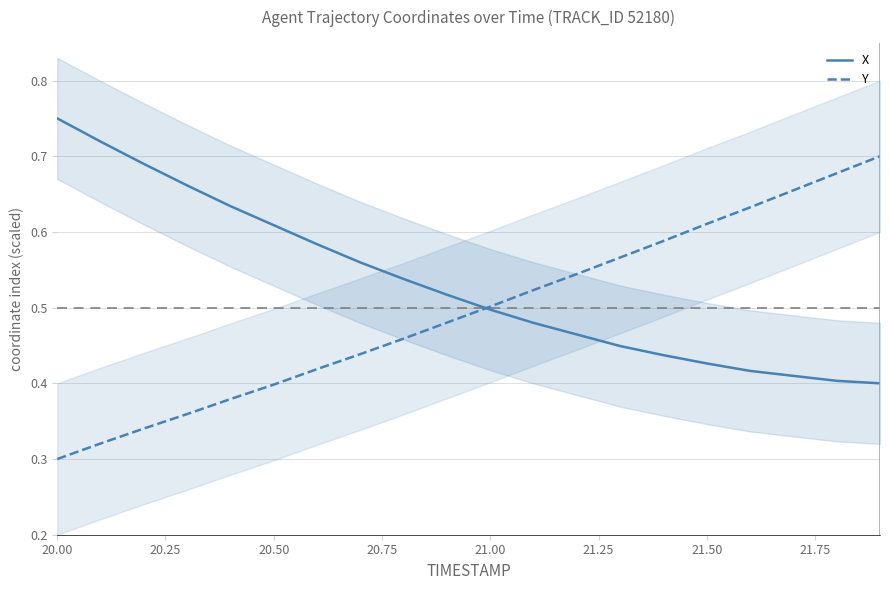

How many X values are between 0 and 1?

20